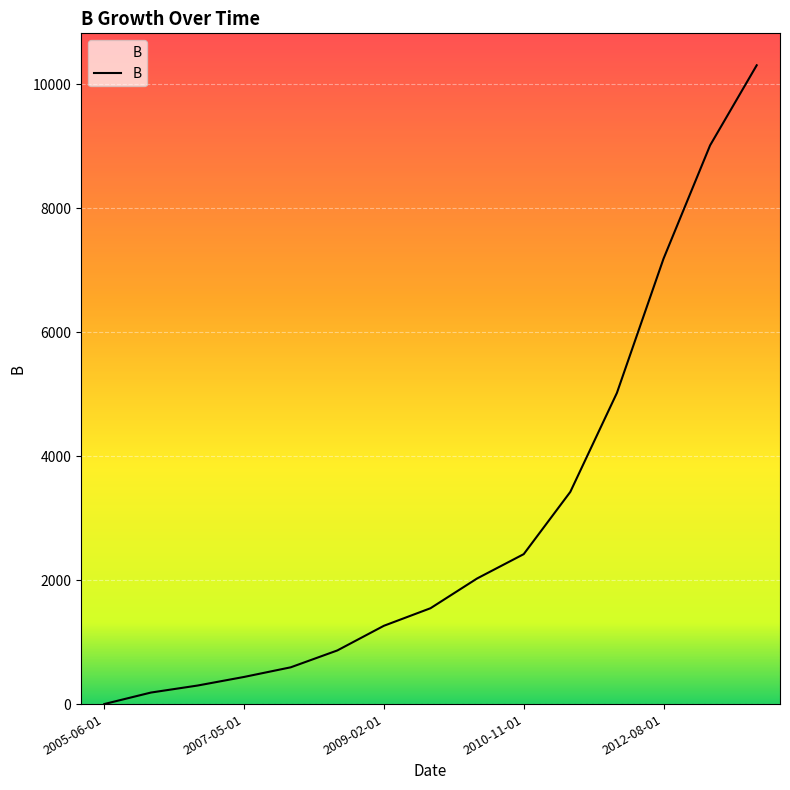

What is the maximum value shown in the chart?

10302